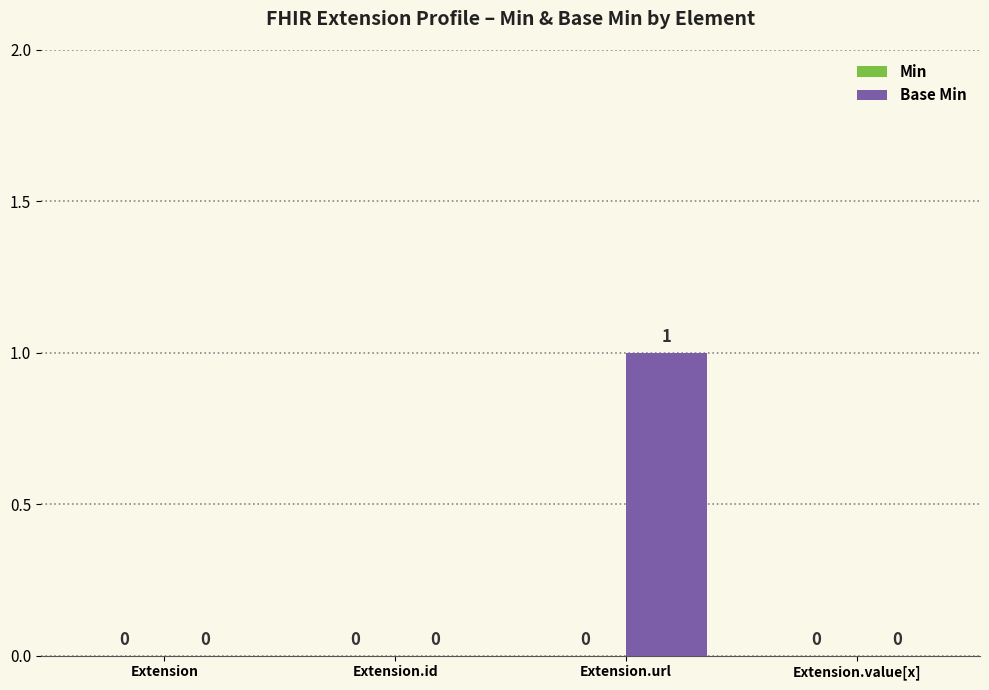

Between Extension.url and Extension.value[x], which is larger?

Extension.url